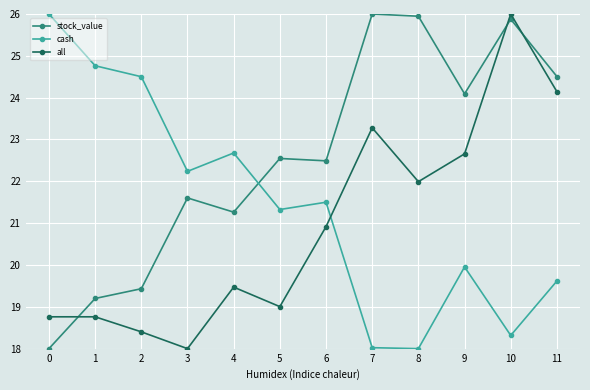

How many intersections are there between cash and stock_value?

1